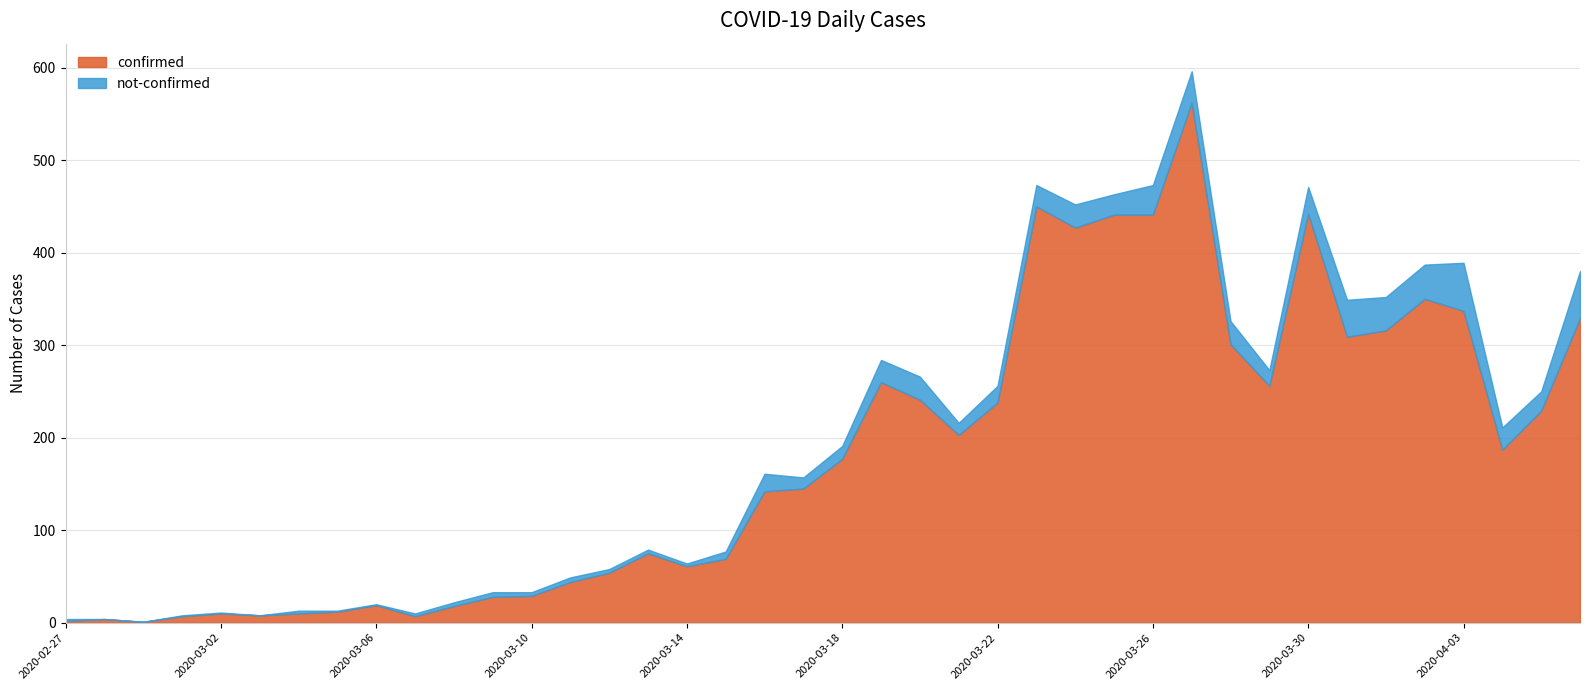

Which series has the largest range (max minus min)?

confirmed